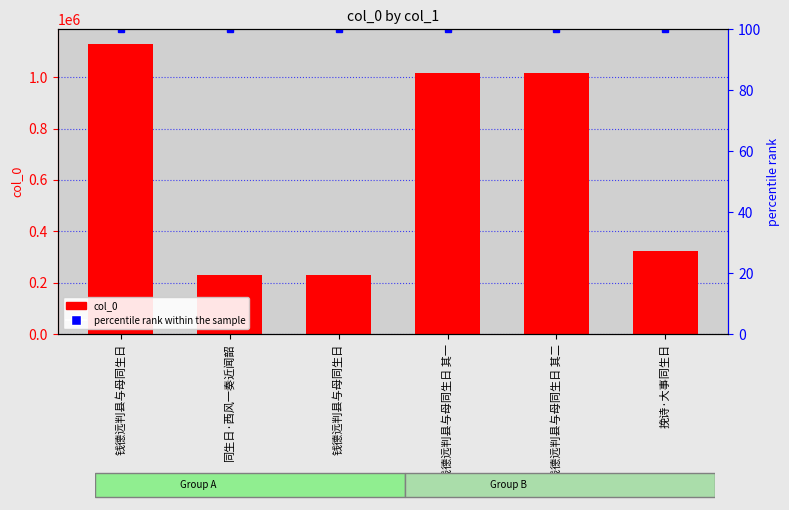

The col_0 series shows 1674735 at 钱德远判县与母同生日 其二. True or false?

False